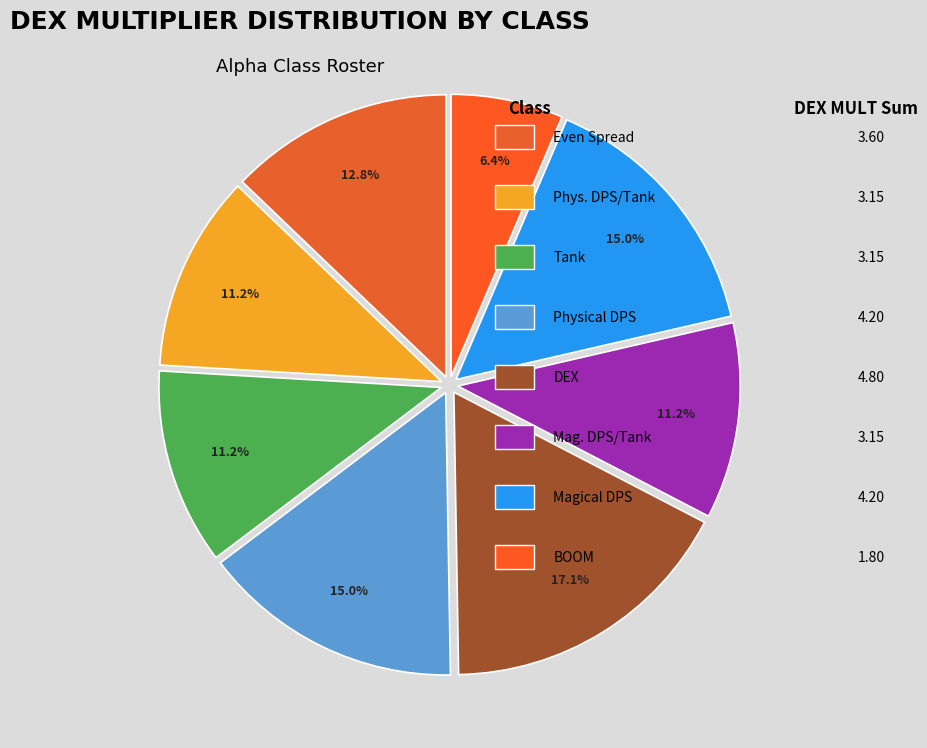

Is there any slice that represents more than half of the pie?

No